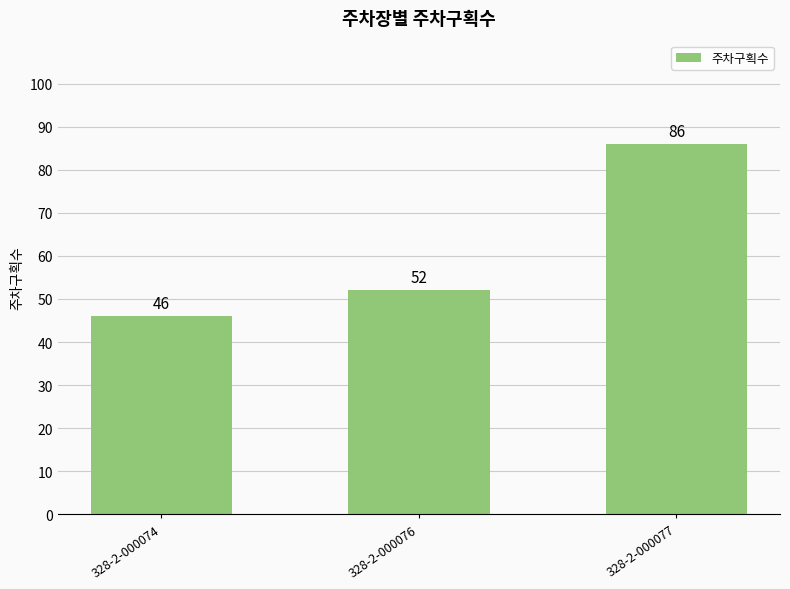

Approximately how many times larger is the value at 328-2-000074 compared to 328-2-000077?

0.5